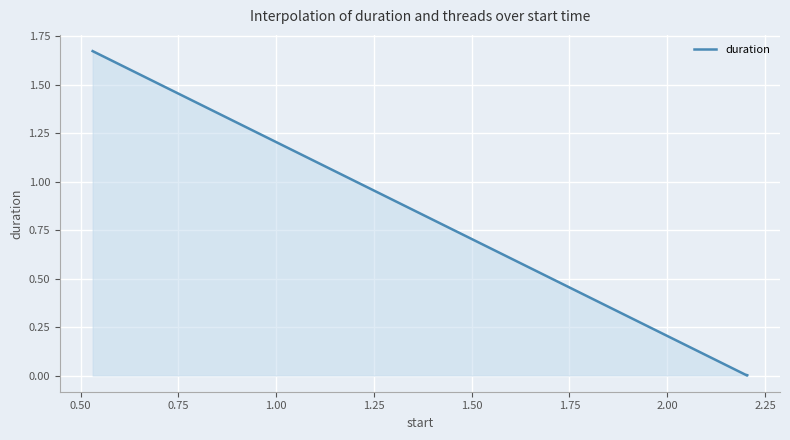

What is the average value?

0.3